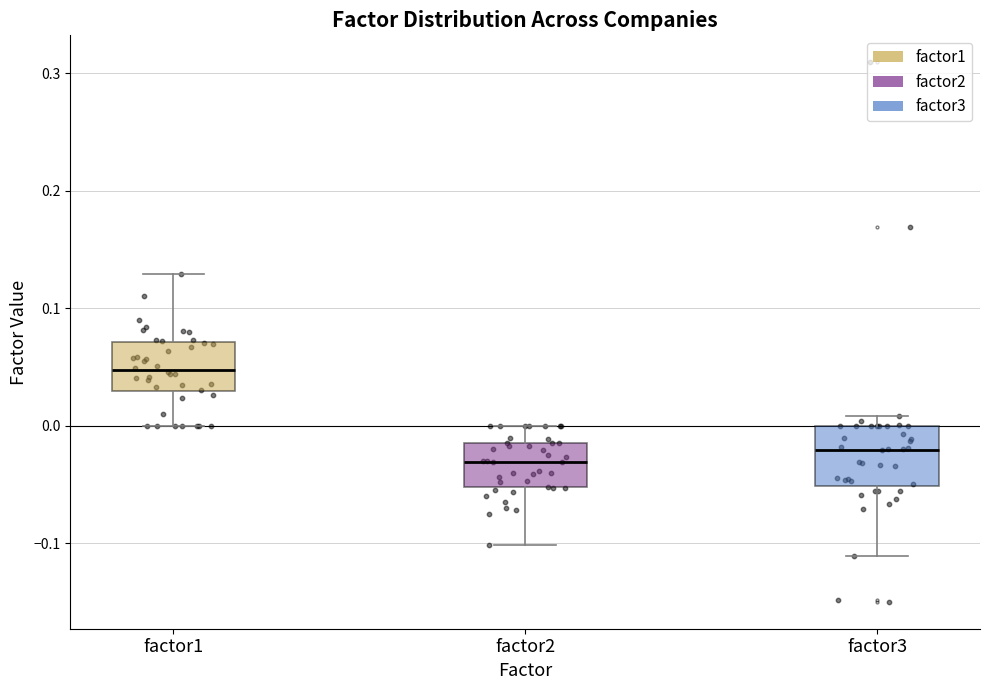

Reading left to right, read every box against the y-axis: the position of its median line, the range the box covers, and the ends of its whiskers. The values are not printed on the chart, so give them approximately, as read against the axis.

factor1: median 0.05, box 0.03 to 0.07, whiskers 0.00 to 0.13
factor2: median -0.03, box -0.05 to -0.01, whiskers -0.10 to 0.00
factor3: median -0.02, box -0.05 to 0.00, whiskers -0.11 to 0.01